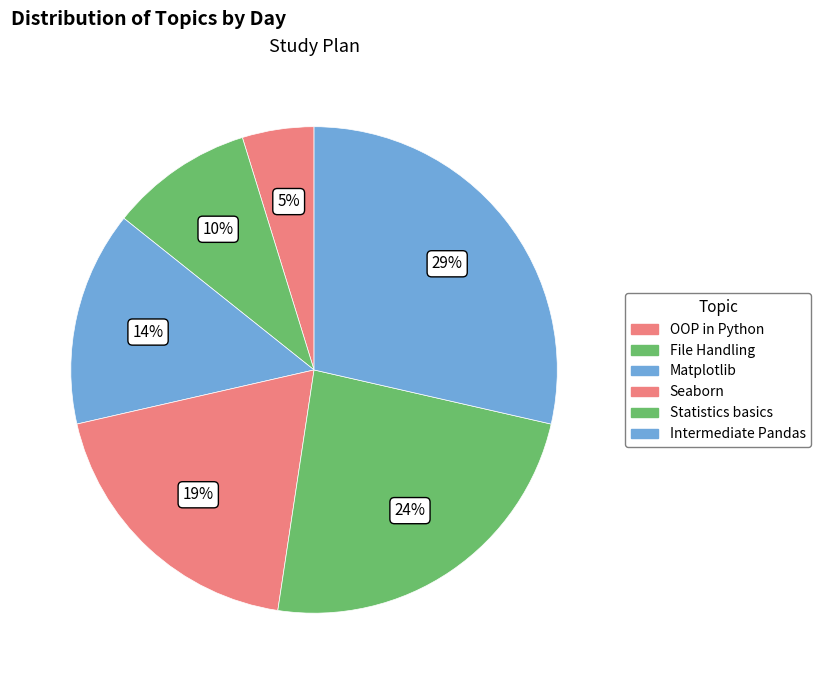

Does Statistics basics account for over 50% of the chart?

No